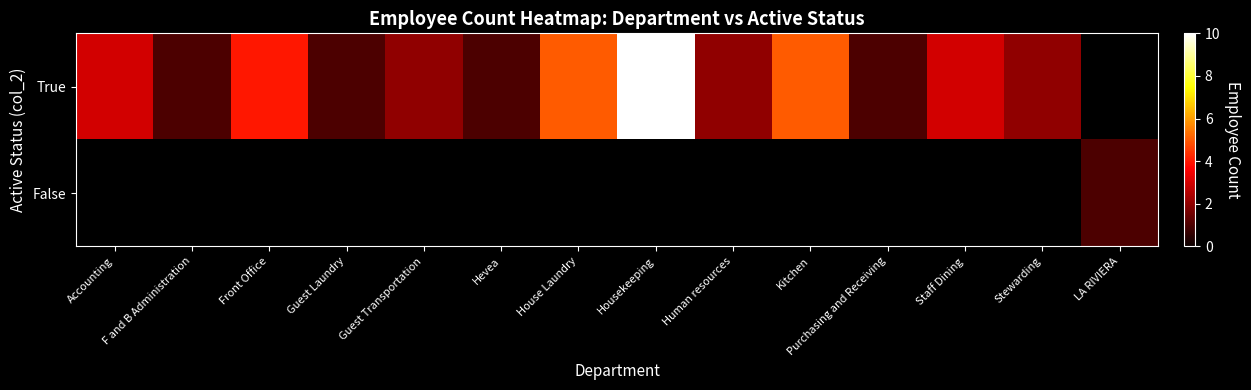

True or false: True has a value of 1.0 at Hevea.

True